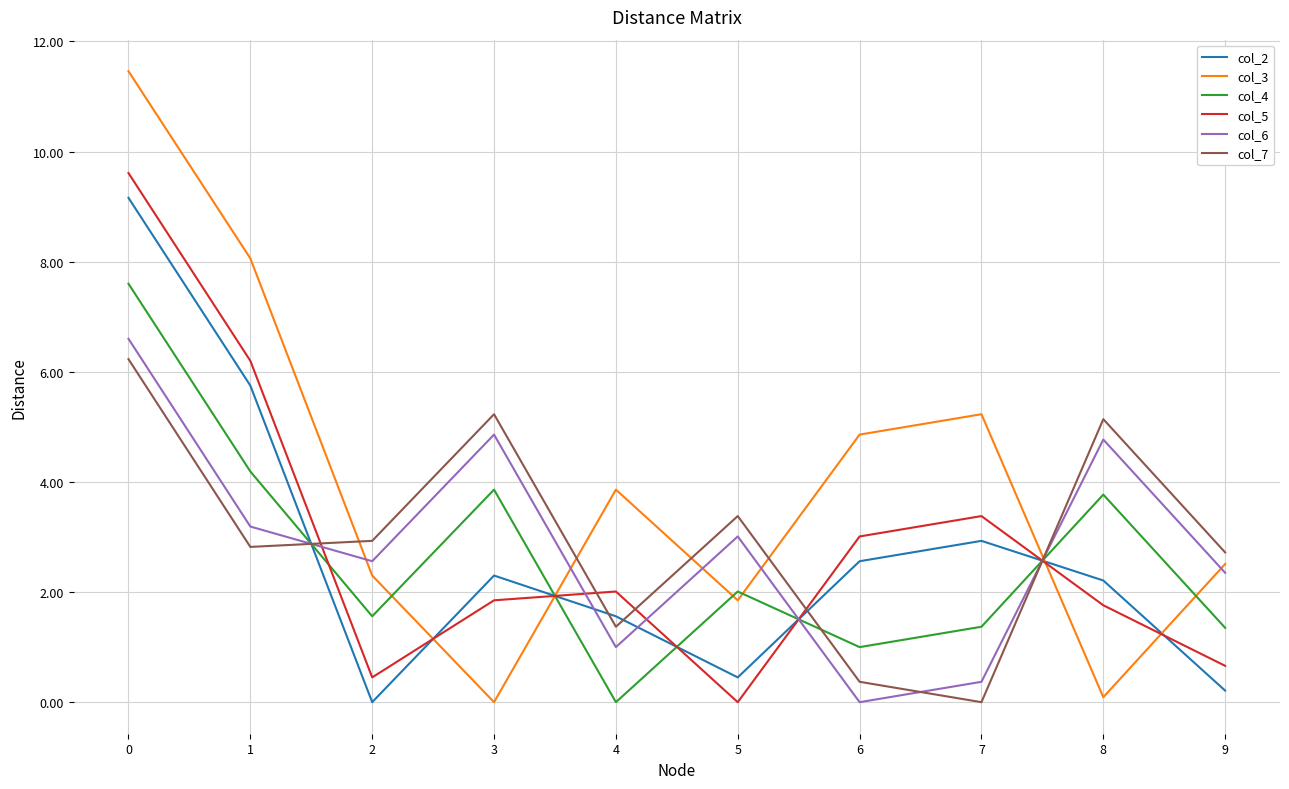

How many interior local peaks does the col_7 series have?

3